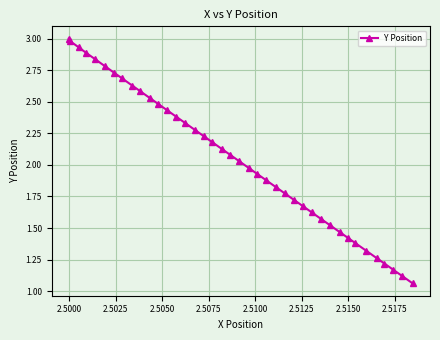

What is the sum of all values?

82.0